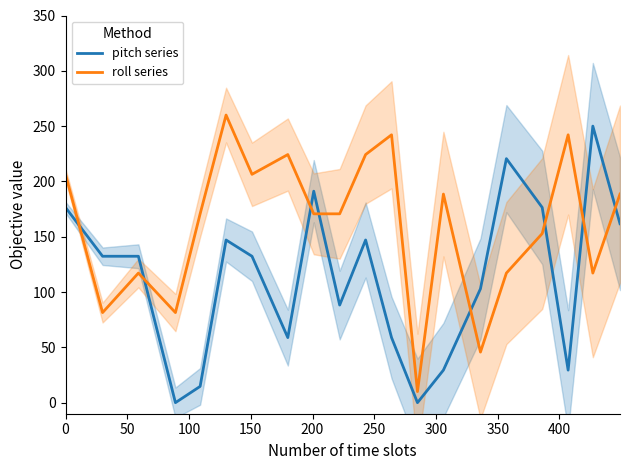

What is the minimum value for roll series?

10.0